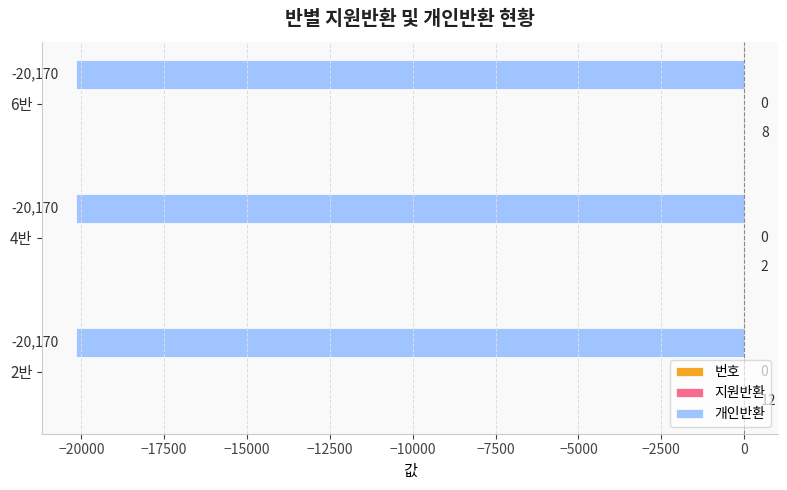

True or false: 개인반환 has a value of -20170 at 6반.

True